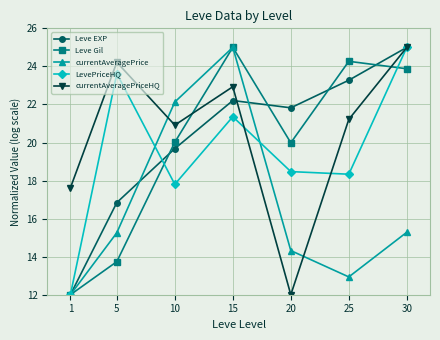

True or false: currentAveragePriceHQ and currentAveragePrice intersect in this chart.

True